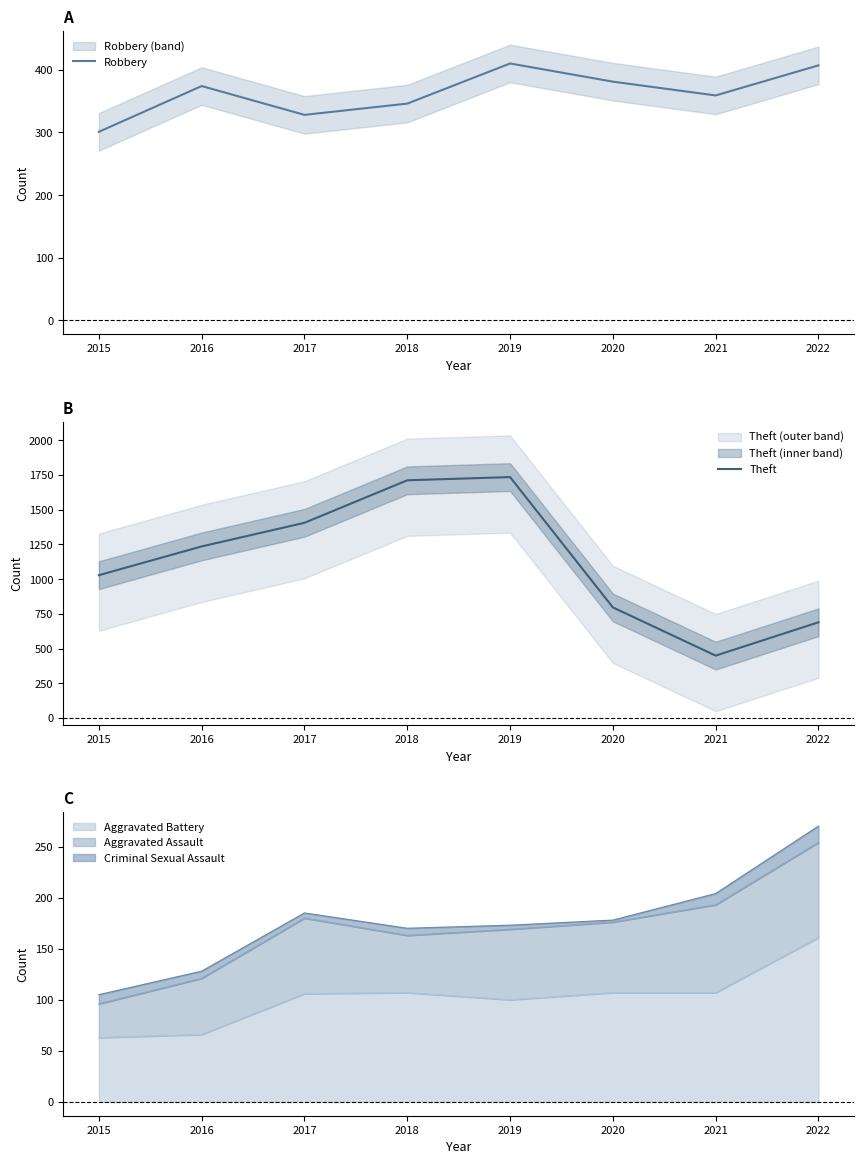

The value of Theft at 2019 is 2607. True or false?

False